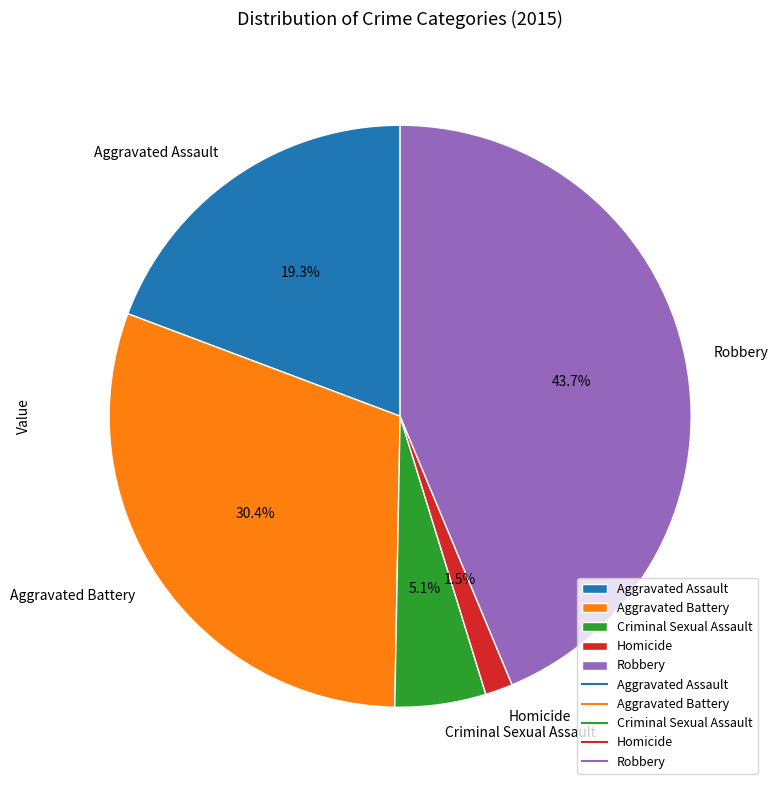

Is Robbery the majority of the pie?

No